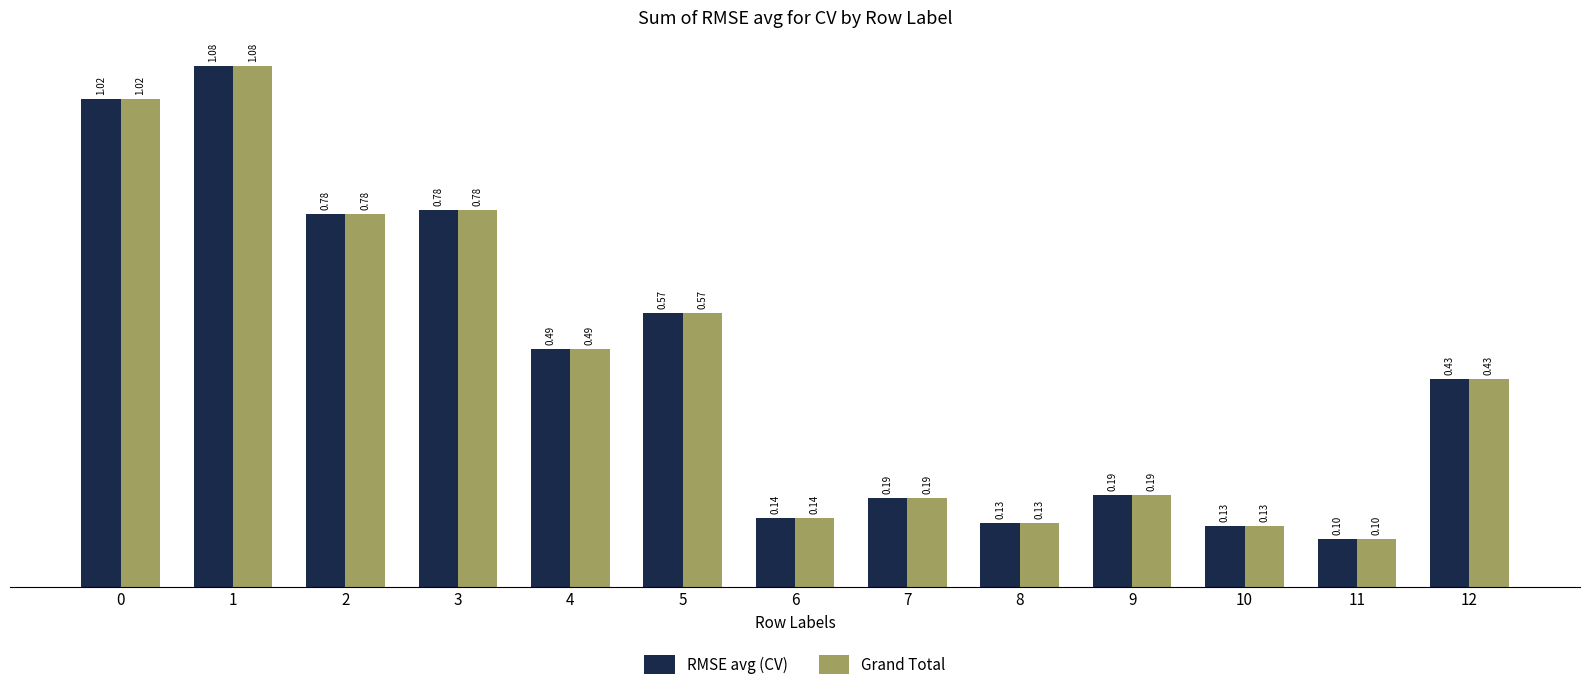

What is the sum of all Grand Total values?

6.0